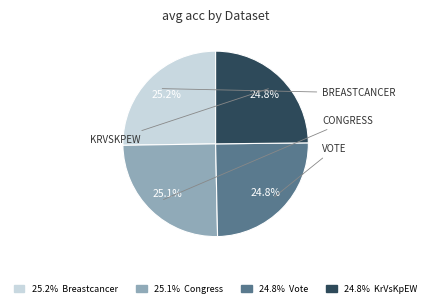

How many slices are in this pie chart?

4